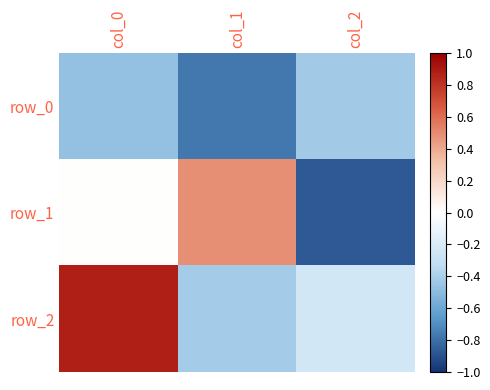

What is the average value of the row_1 series?

-0.1